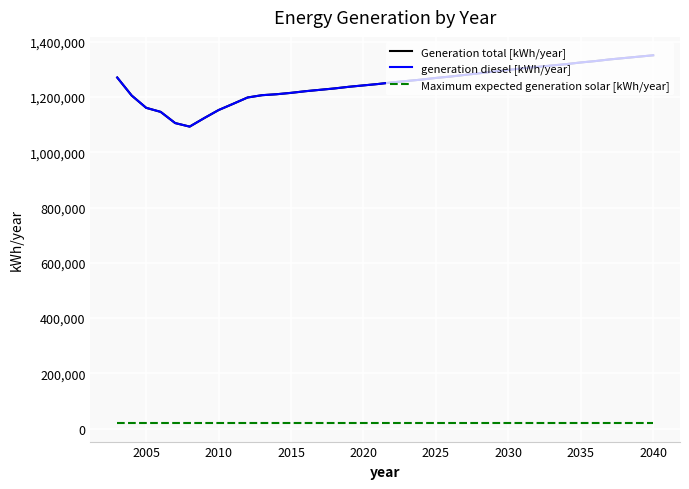

Does the chart display data point markers on the line(s)?

No